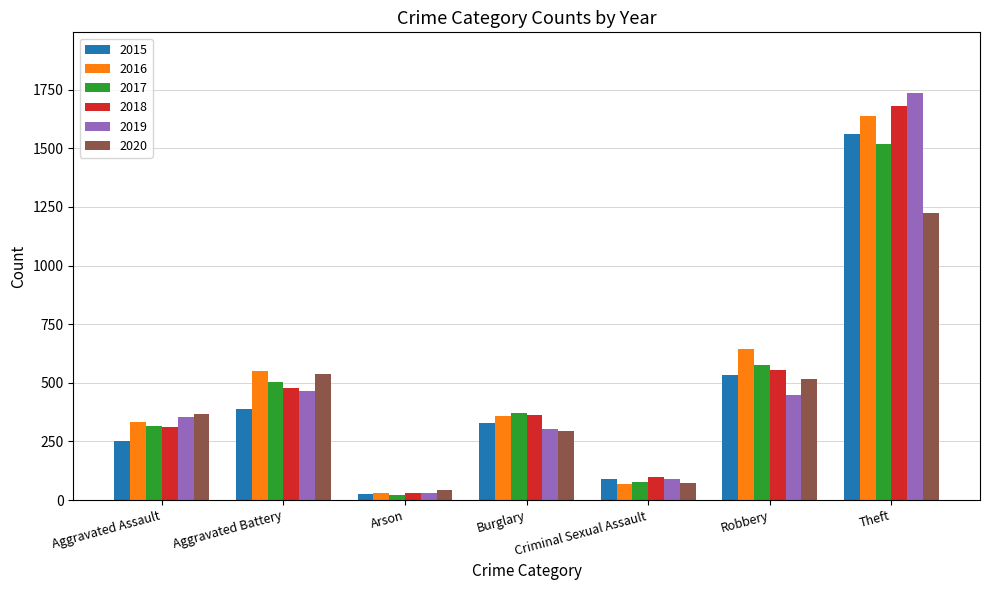

How many categories are shown in the chart?

7